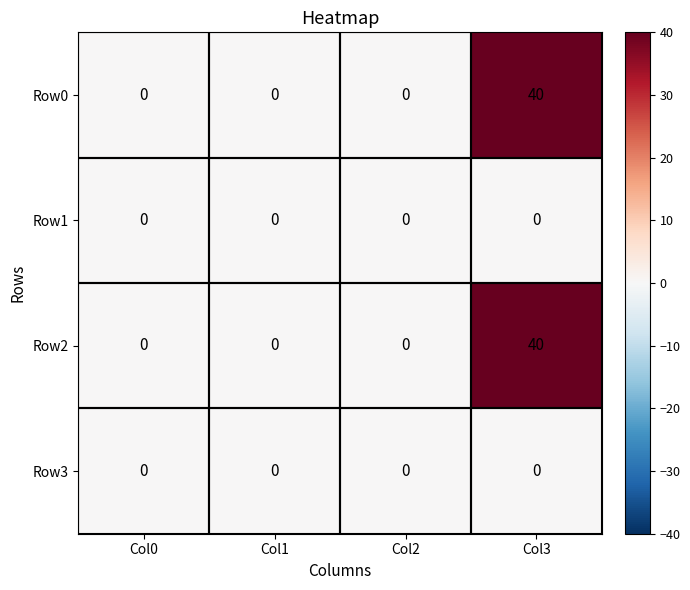

How many Row0 values are between 0 and 40?

4